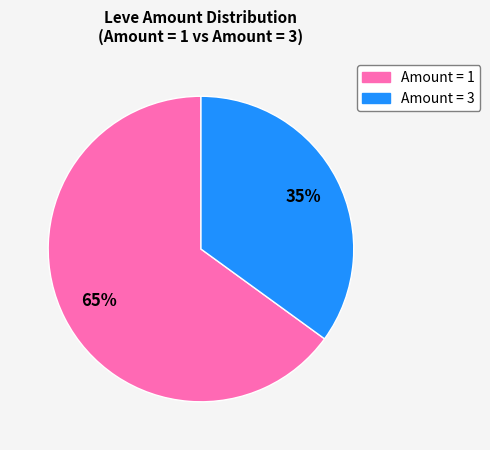

To the nearest percent, what is the difference between the largest and smallest slice percentages?

30%